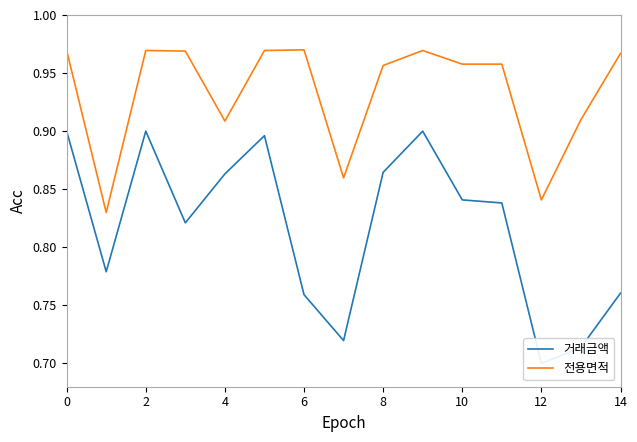

The 전용면적 series shows 0.2 at 14. True or false?

False